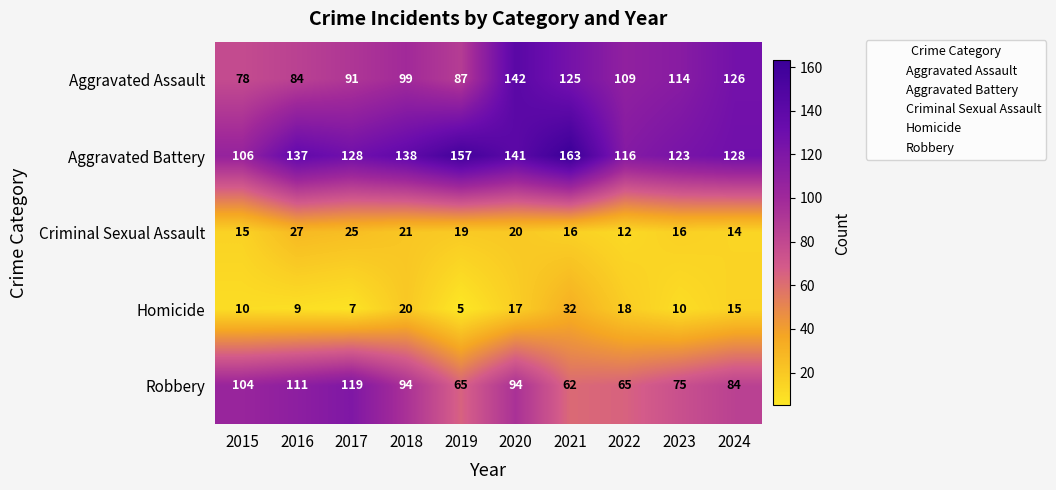

How many series are shown in this chart?

5